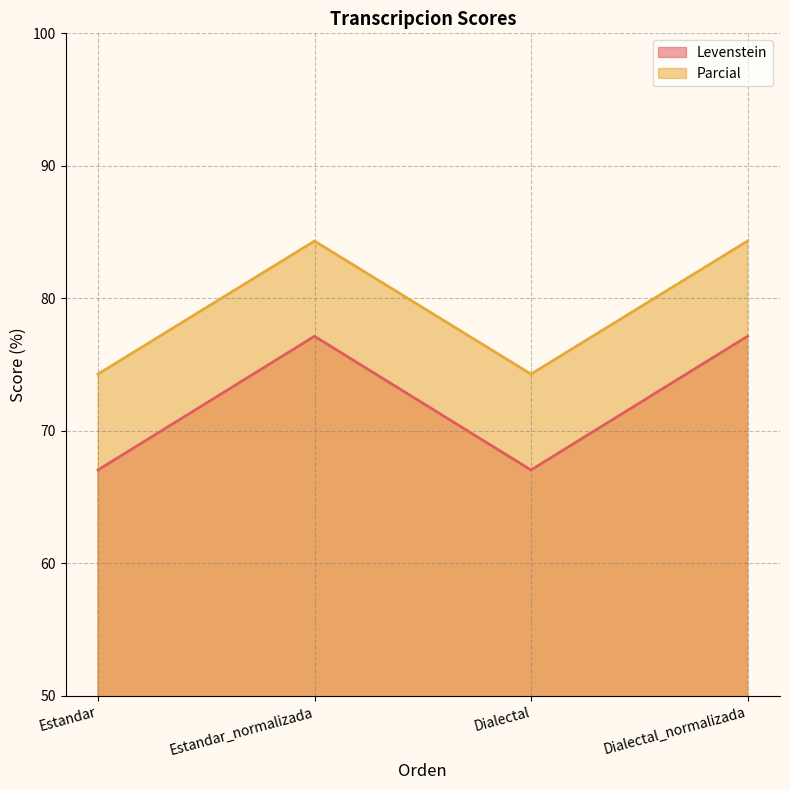

Reading left to right, list all the values displayed in this chart.

Levenstein: 67.1	77.1	67.1	77.1
Parcial: 74.3	84.3	74.3	84.3